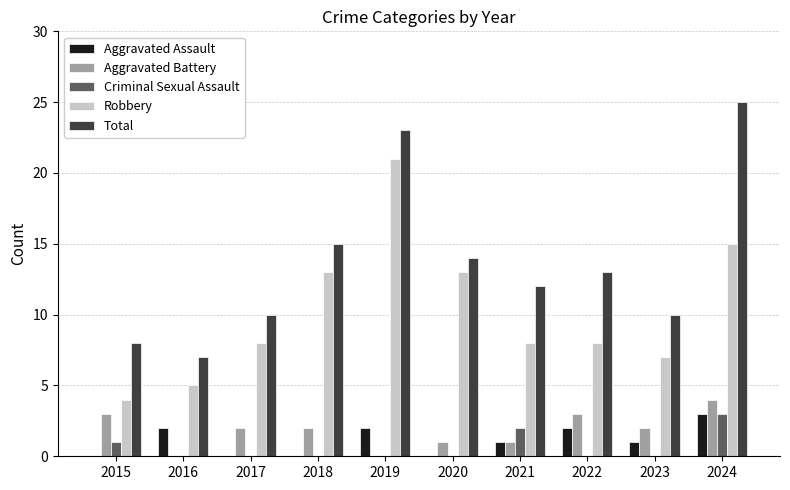

Which category has the highest value in the Aggravated Assault series?

2024